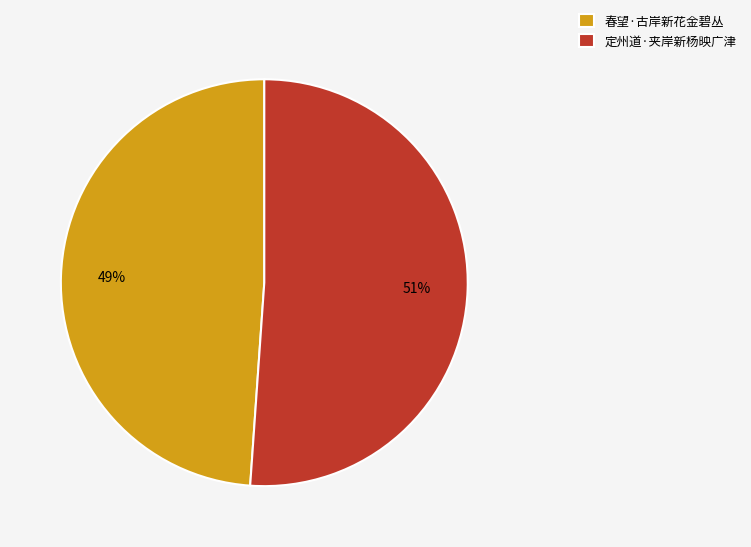

Is it true that 春望·古岸新花金碧丛 is 49% of the pie?

True